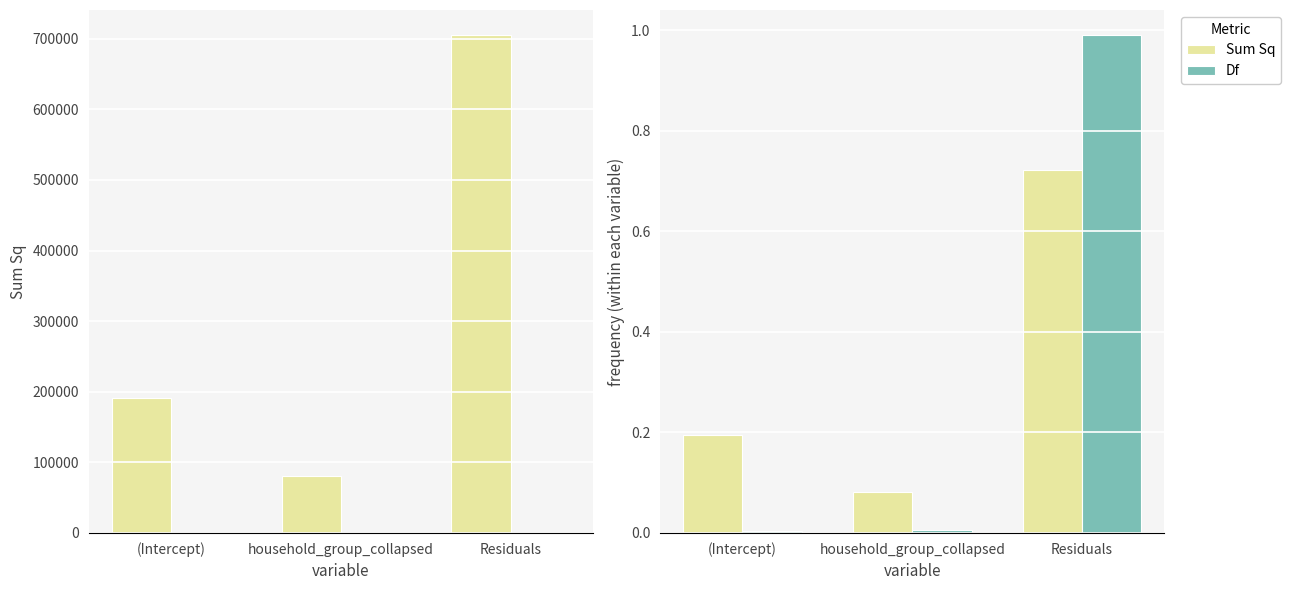

The Df series shows 0.0 at household_group_collapsed. True or false?

False